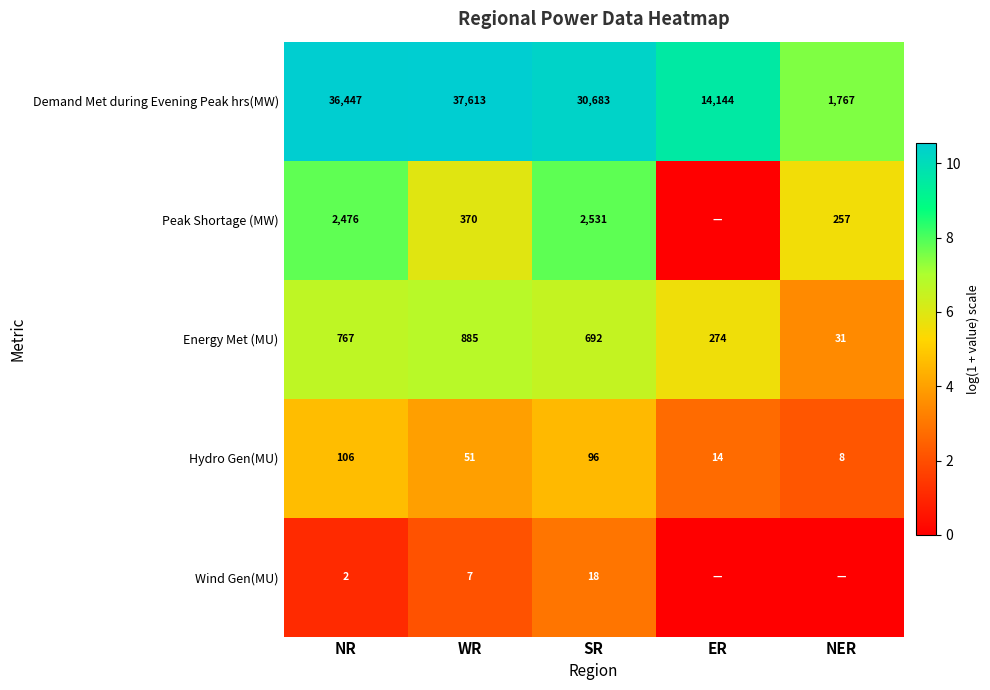

Is the value of Energy Met (MU) at SR greater than the value of Peak Shortage (MW) at SR?

No